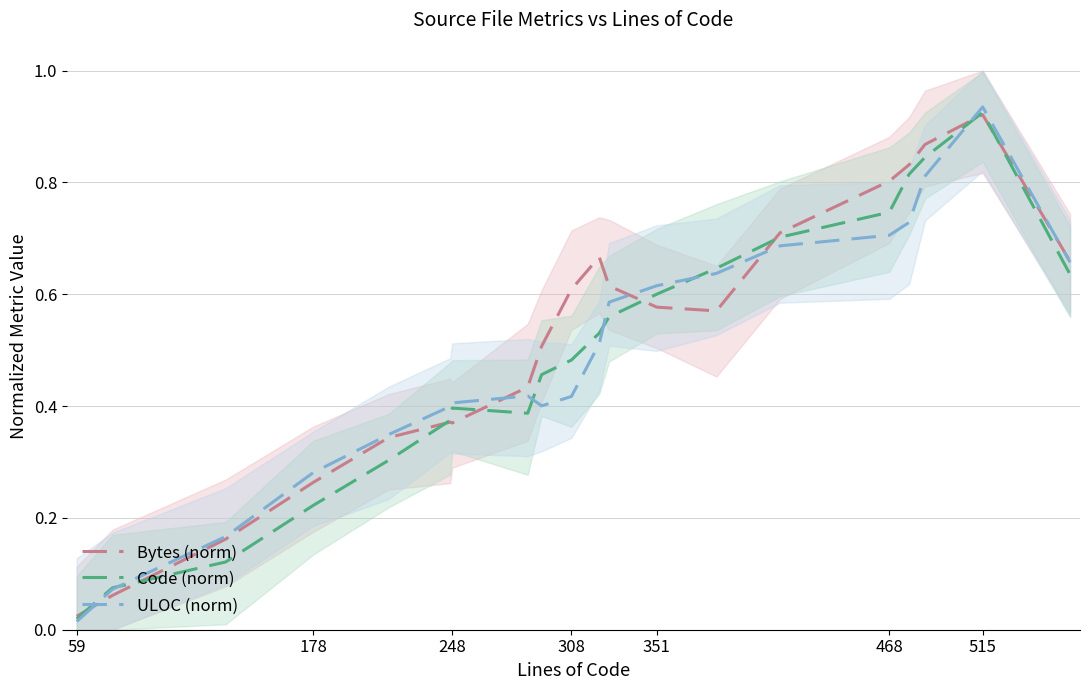

What is the difference between the maximum and minimum values in the Code (norm) series?

0.9